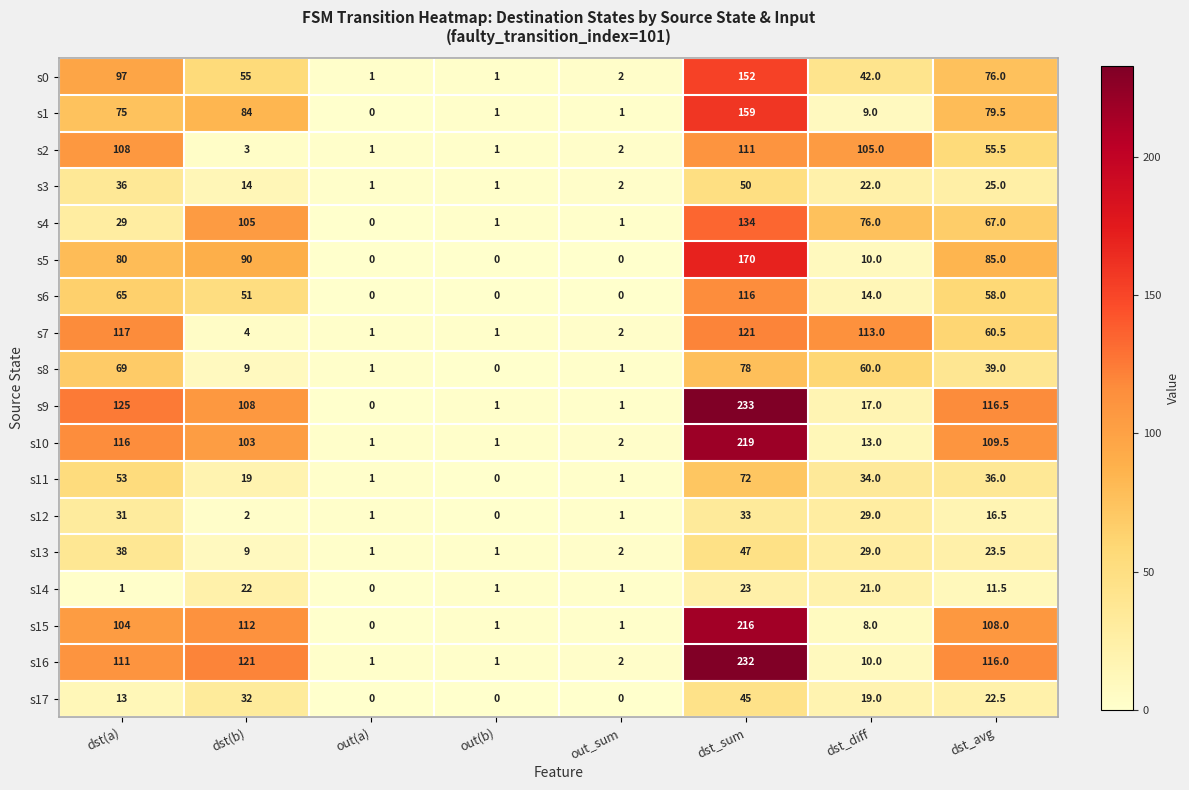

At which label is s6 closest to 58?

dst_avg